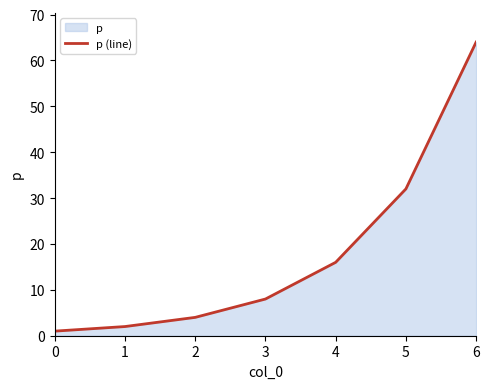

What is the sum of the values at 1 and 4?

18